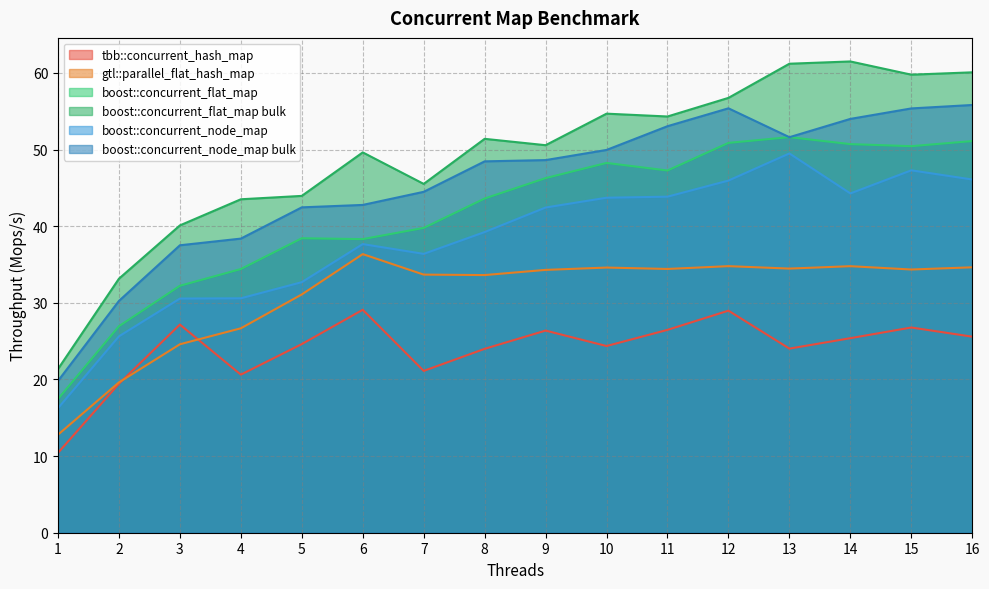

List the labels in order of boost::concurrent_flat_map bulk value, largest first.

14, 13, 16, 15, 12, 10, 11, 8, 9, 6, 7, 5, 4, 3, 2, 1